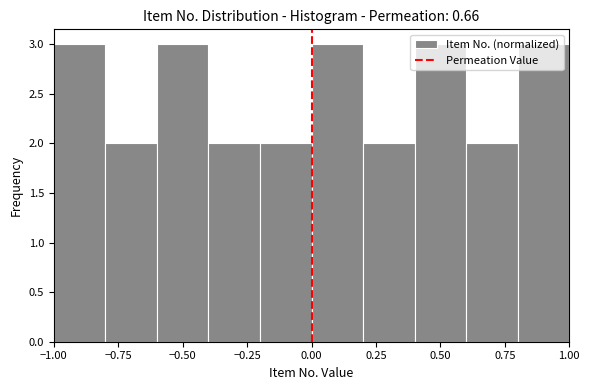

Reading left to right, list every bar in this chart as the range it spans on the x-axis followed by its height. The values are not printed on the chart, so give them approximately, as read against the axis.

-1.0 to -0.8: 3
-0.8 to -0.6: 2
-0.6 to -0.4: 3
-0.4 to -0.2: 2
-0.2 to 0.0: 2
0.0 to 0.2: 3
0.2 to 0.4: 2
0.4 to 0.6: 3
0.6 to 0.8: 2
0.8 to 1.0: 3